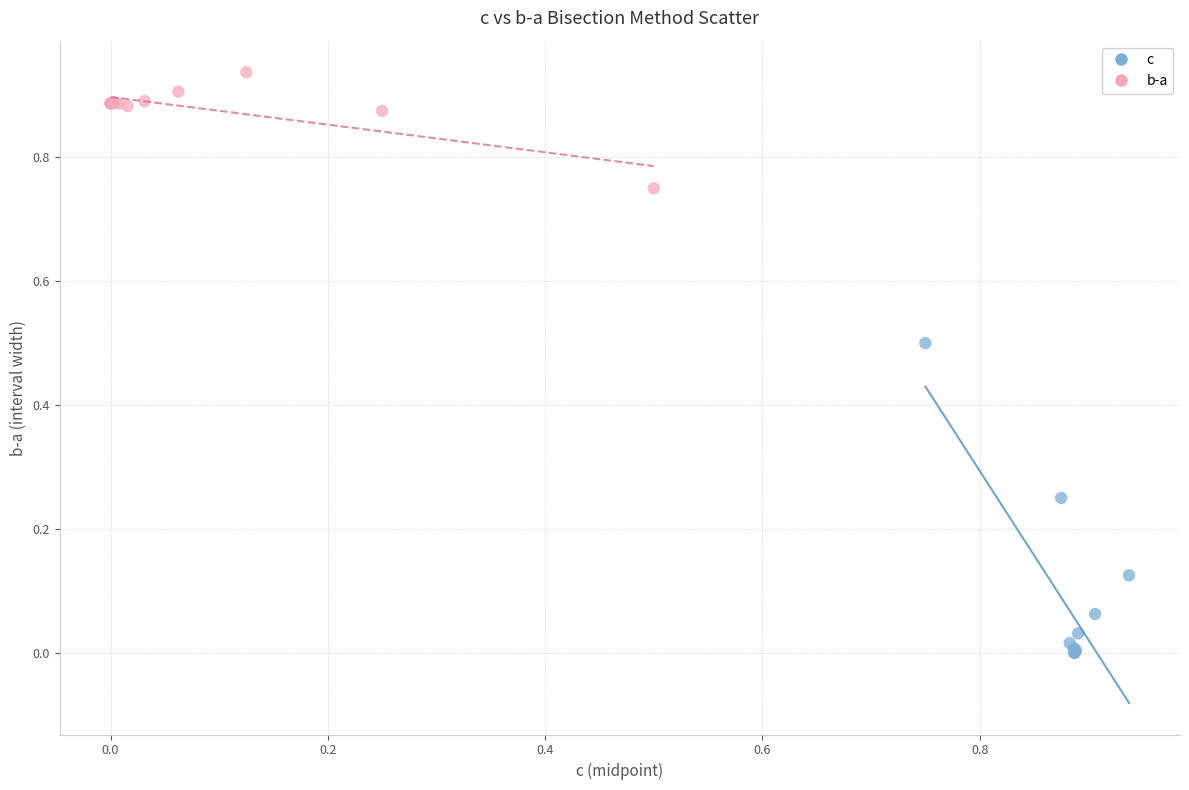

Which series contains the highest Y value?

b-a